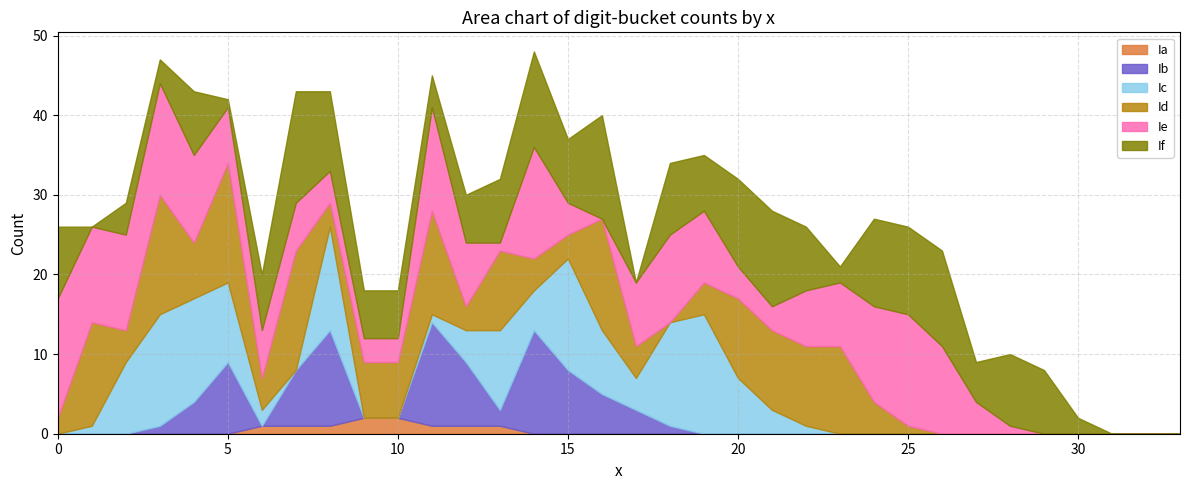

What is the difference between the highest and lowest values at 24?

12